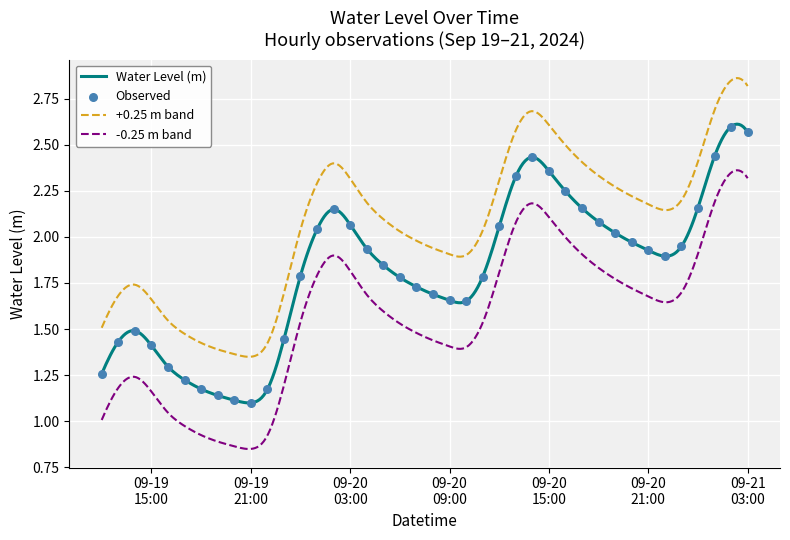

True or false: +0.25 m band and -0.25 m band cross at least once.

False